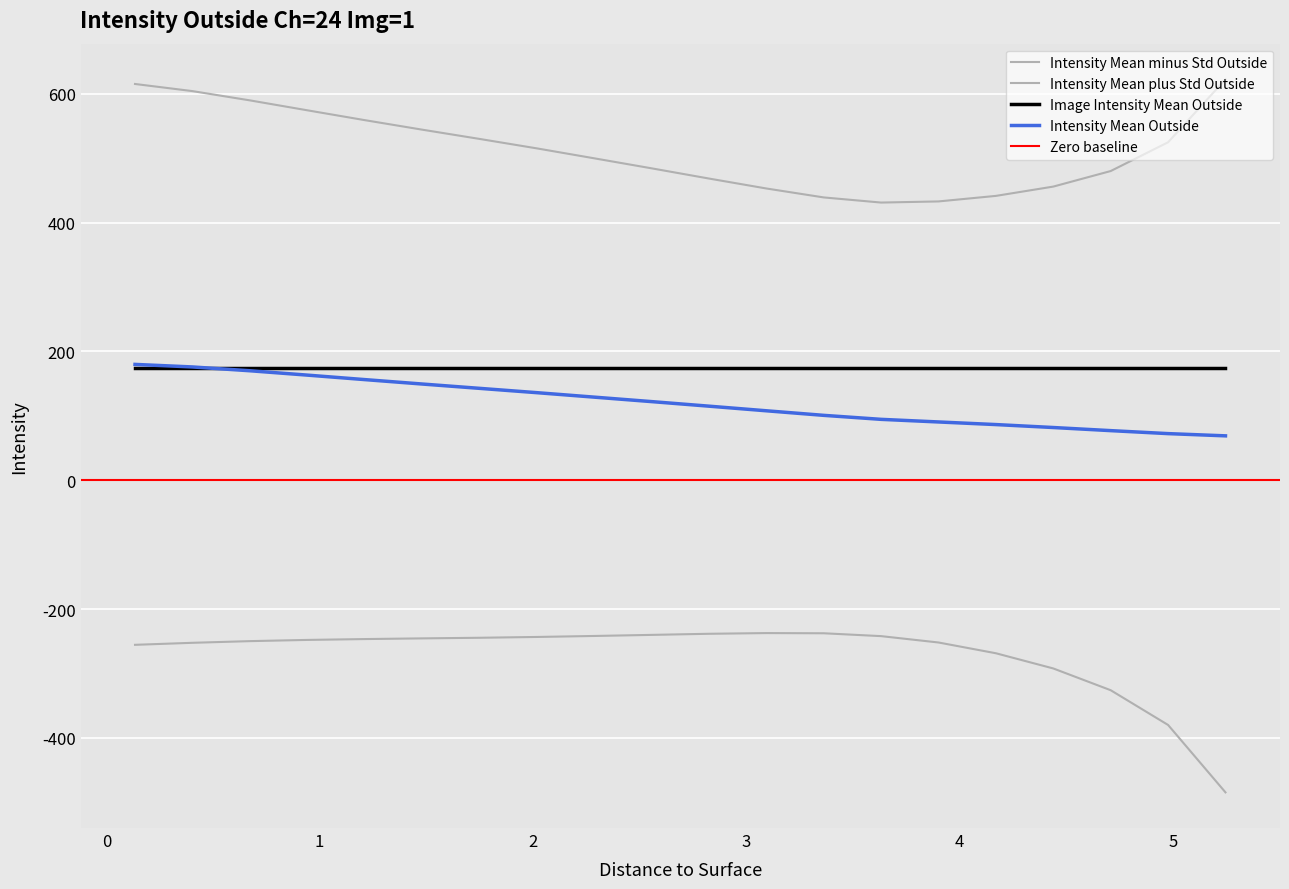

What is the total value across all series at 1.4795?

448.3